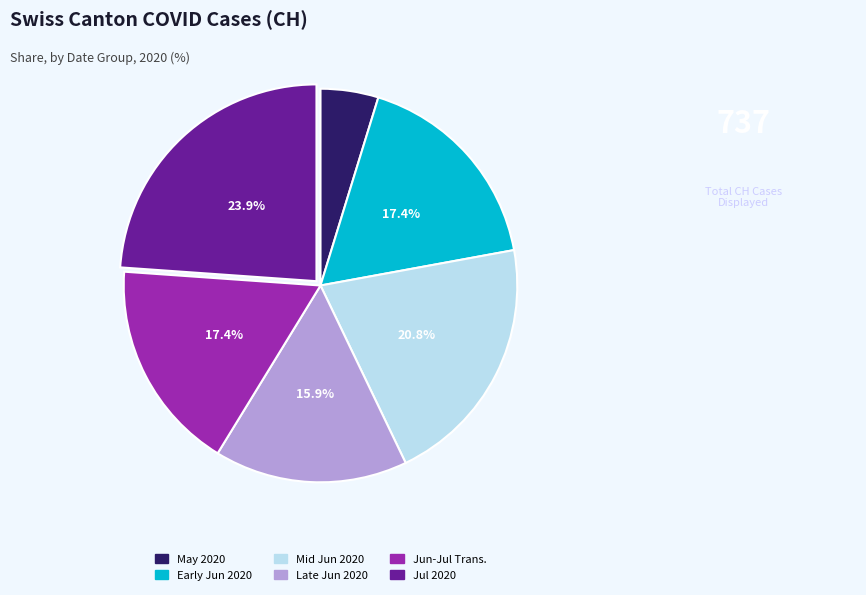

Does any single category account for the majority?

No